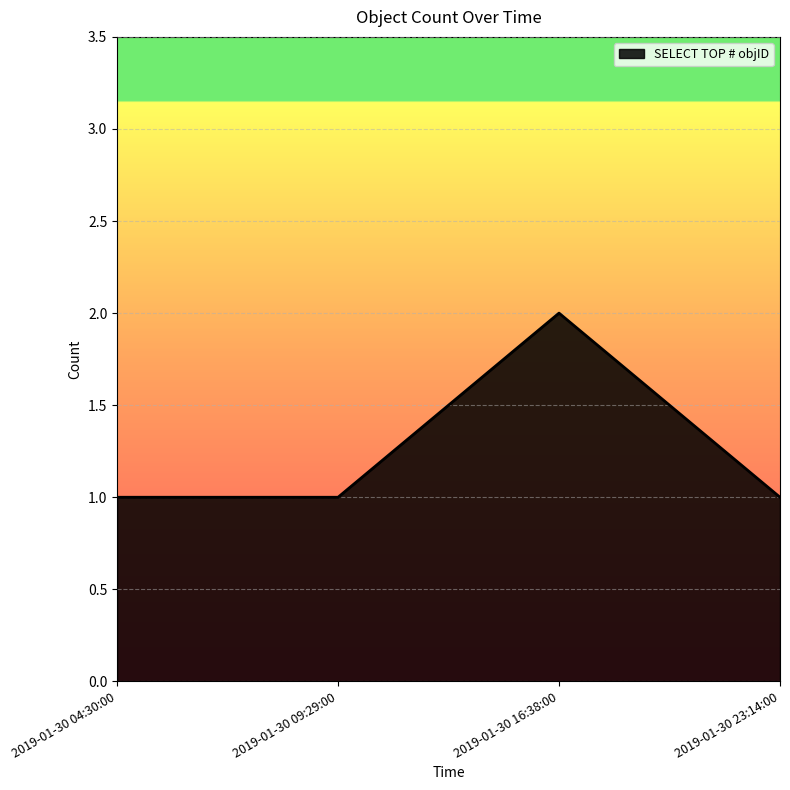

What is the sum of the values at 2019-01-30 16:38:00 and 2019-01-30 09:29:00?

3